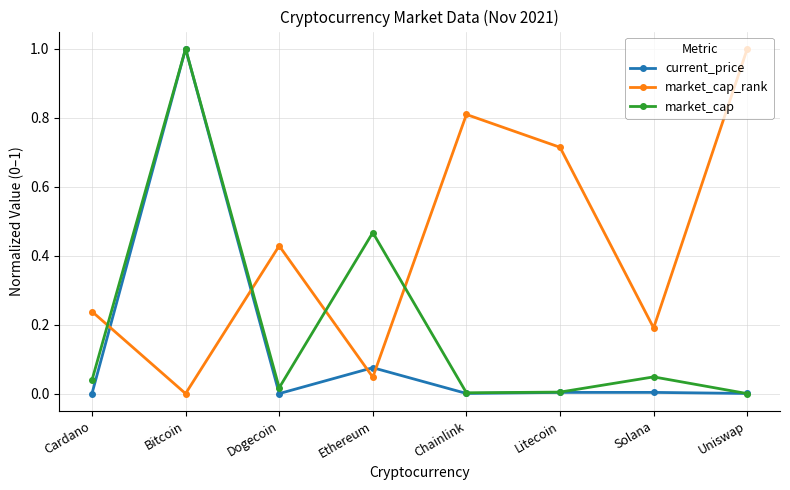

How many lines are shown in the chart?

3